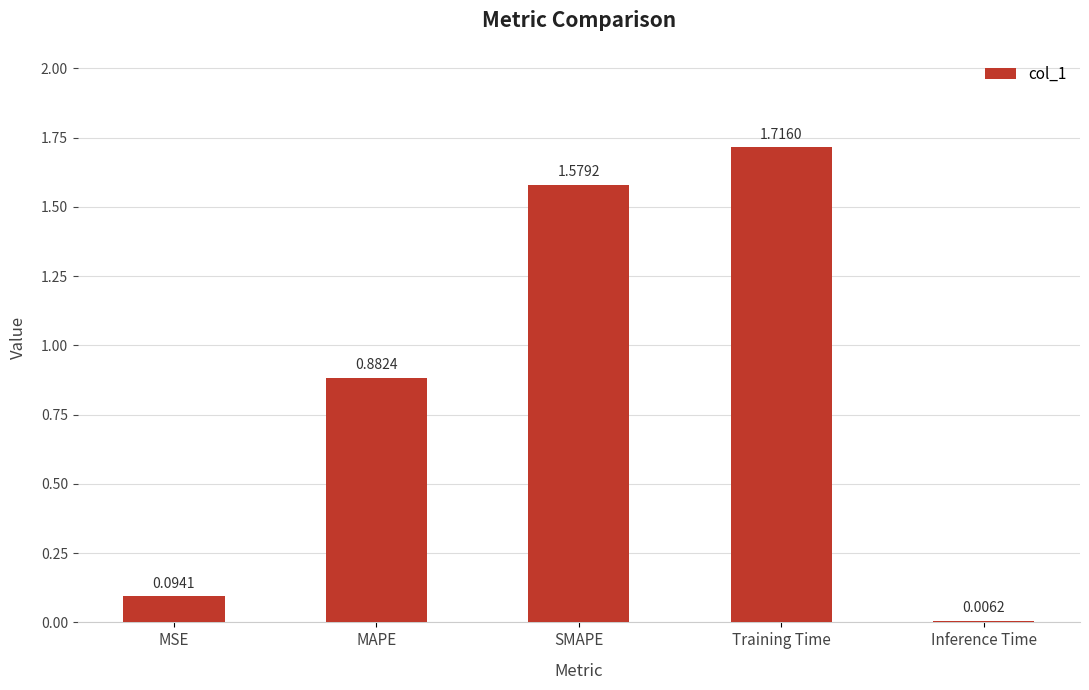

Are the bars grouped side by side (vs. stacked)?

No